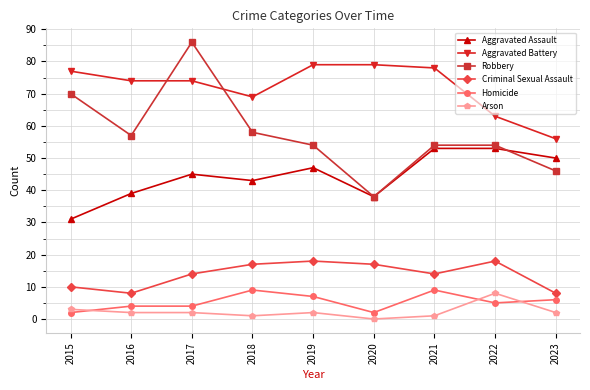

Is this an area chart (filled region under the line)?

No